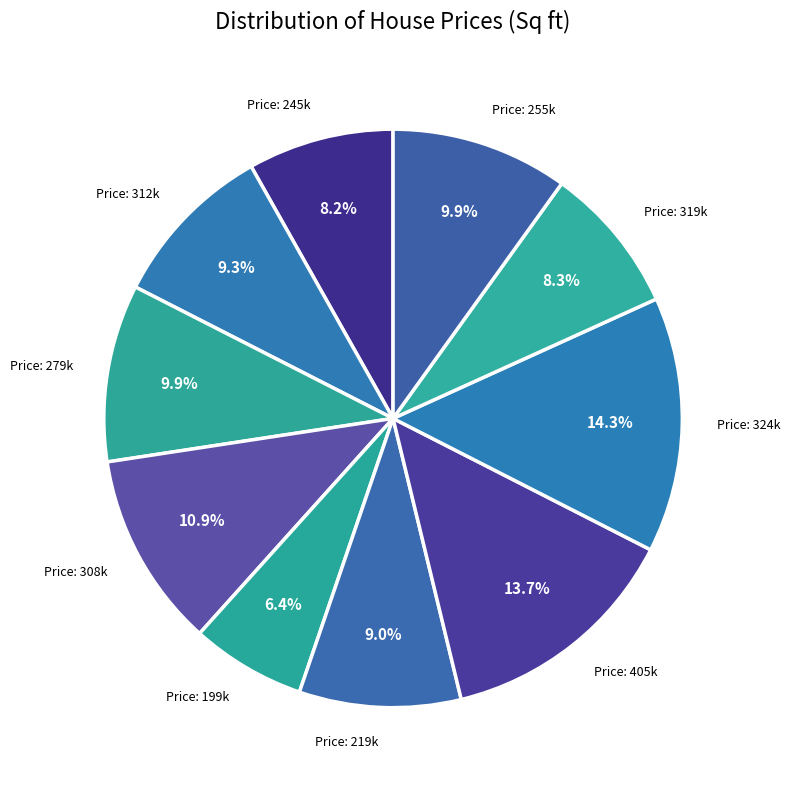

What is the largest slice in the pie chart?

324